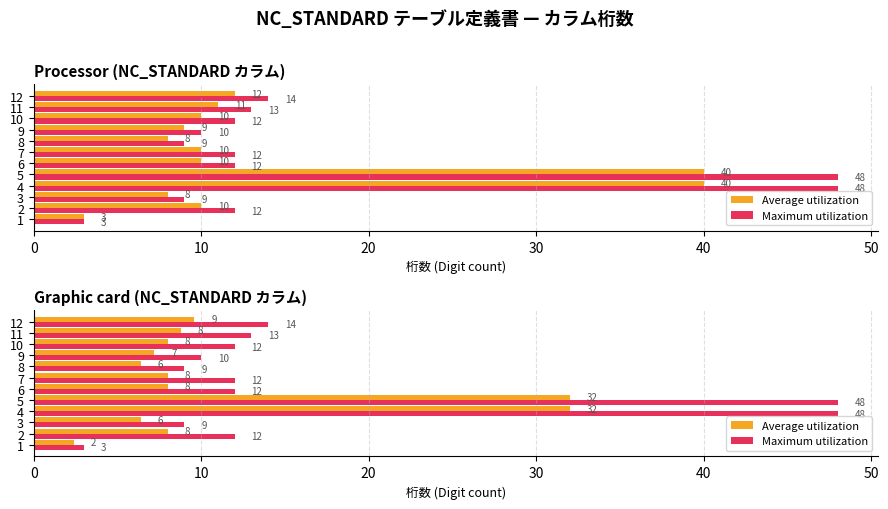

Which series has the widest spread of values?

Maximum utilization